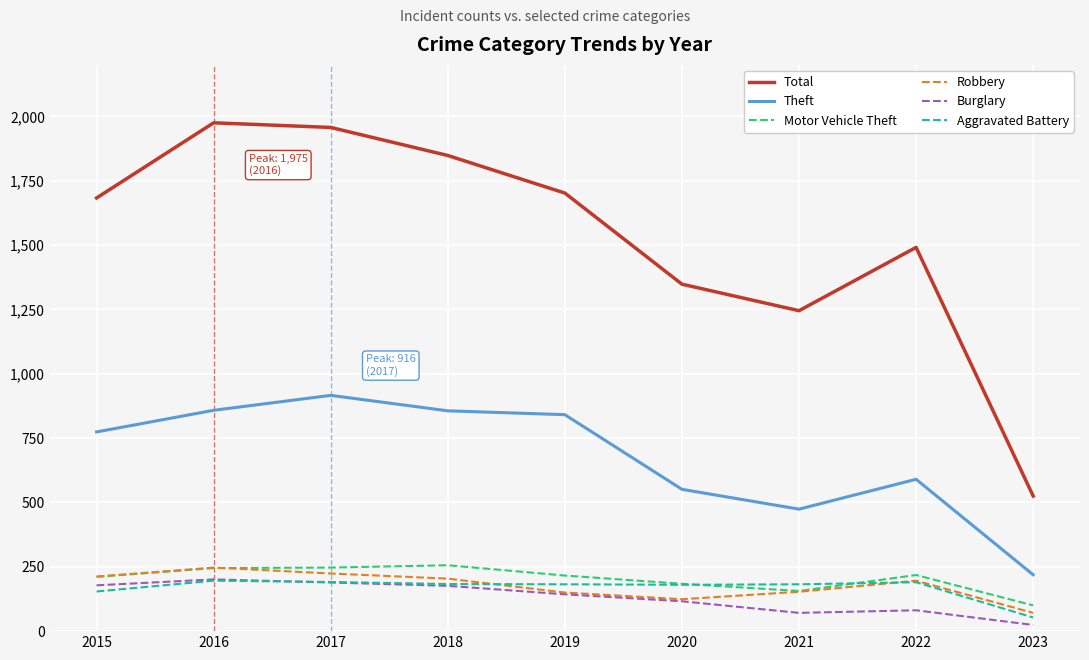

Where does the Motor Vehicle Theft series first go above 216?

2016